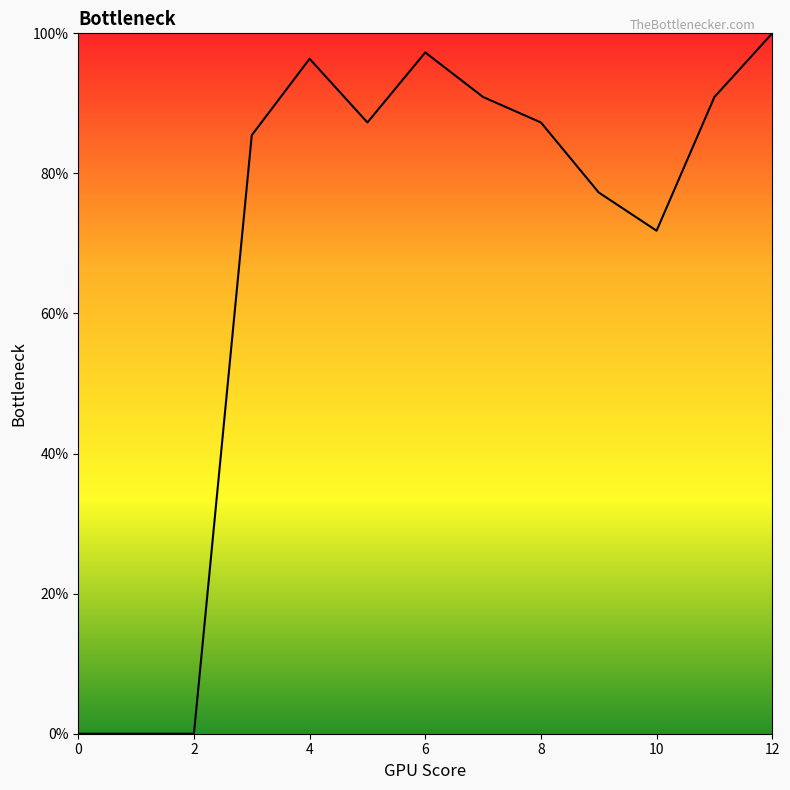

How many lines are shown in the chart?

1